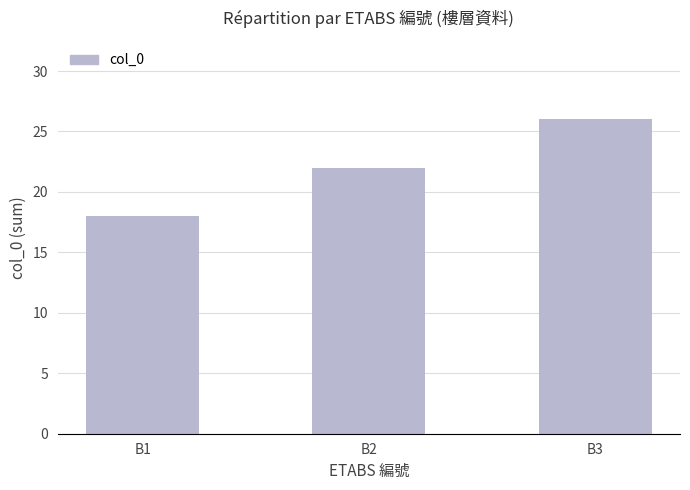

The chart shows a value of 22 at B2. True or false?

True